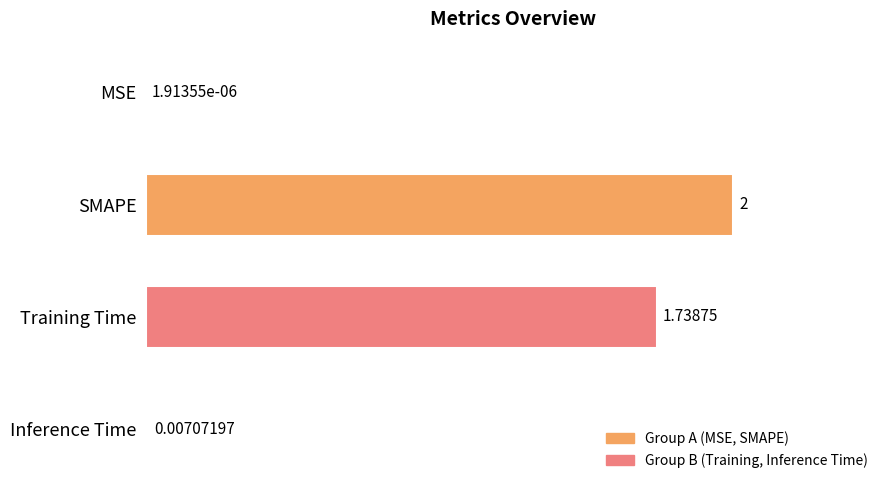

At which label is the value closest to 1?

Training Time